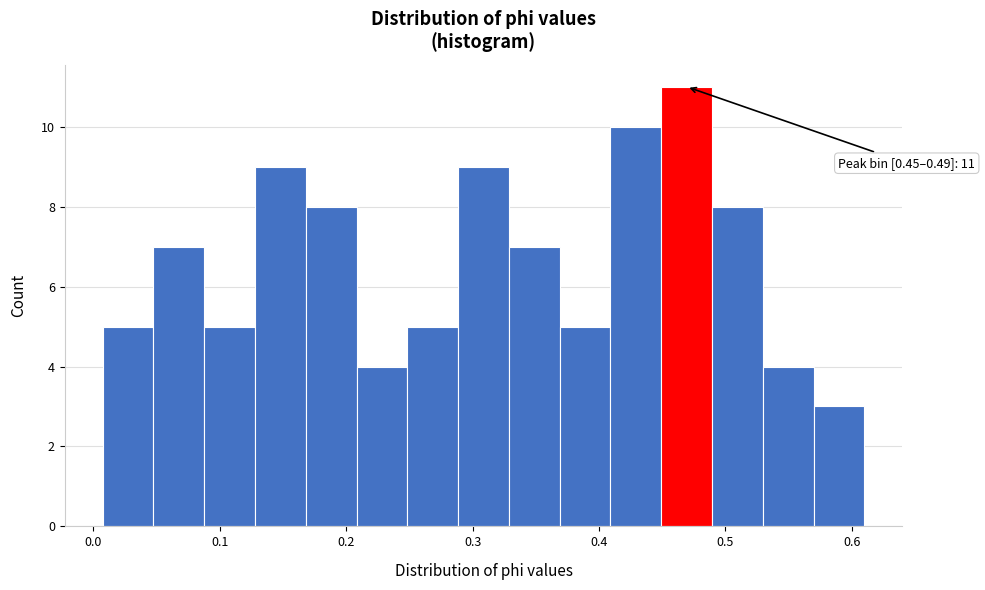

Which range on the x-axis has the tallest bar?

0.45 to 0.49